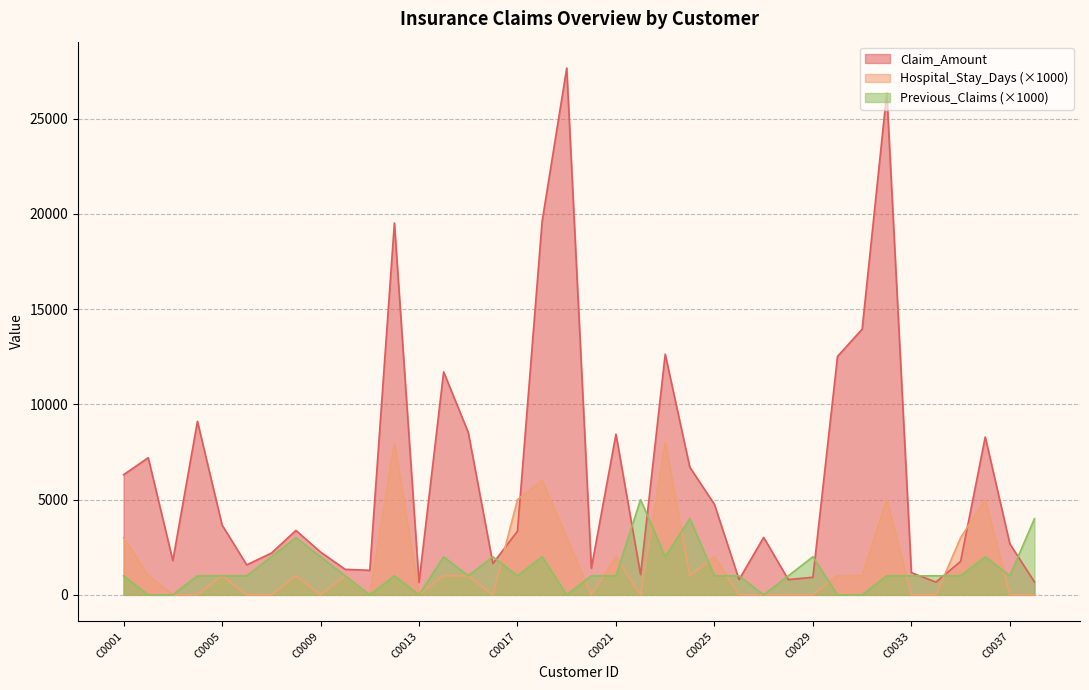

What is the average value of the Previous_Claims series?

1315.8